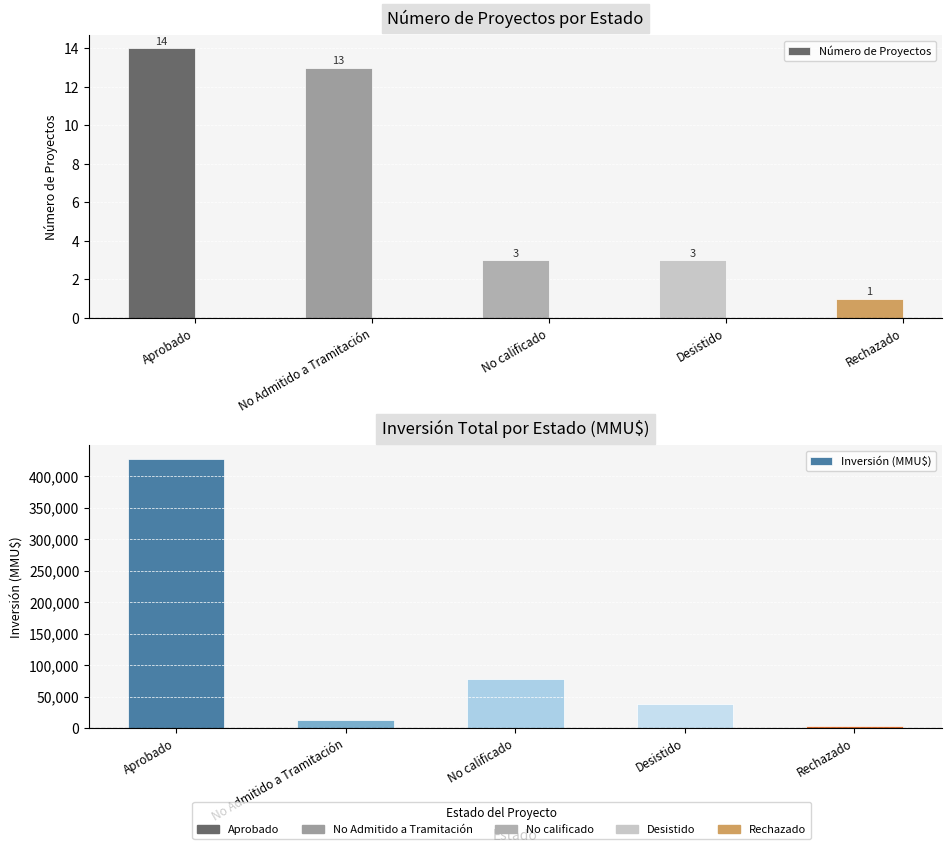

At how many categories does at least one series exceed 229433?

1